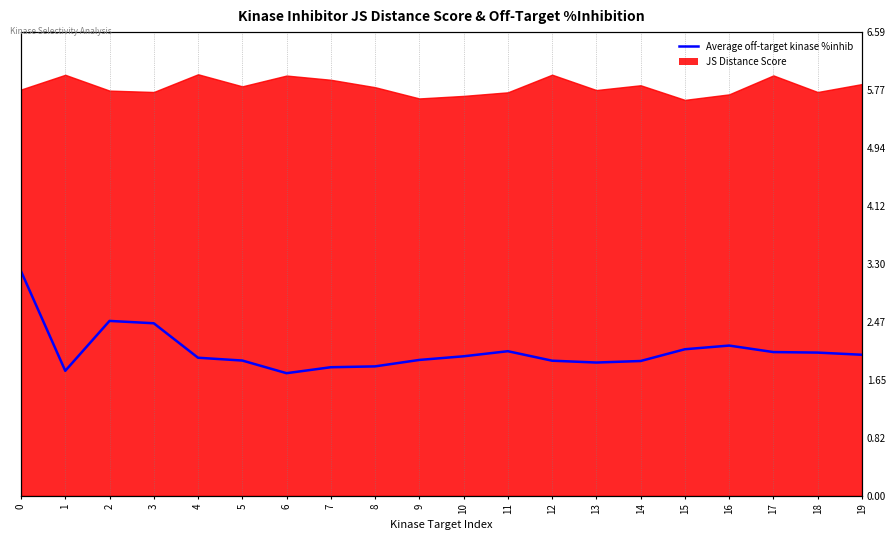

What is the sum of all values?

41.2